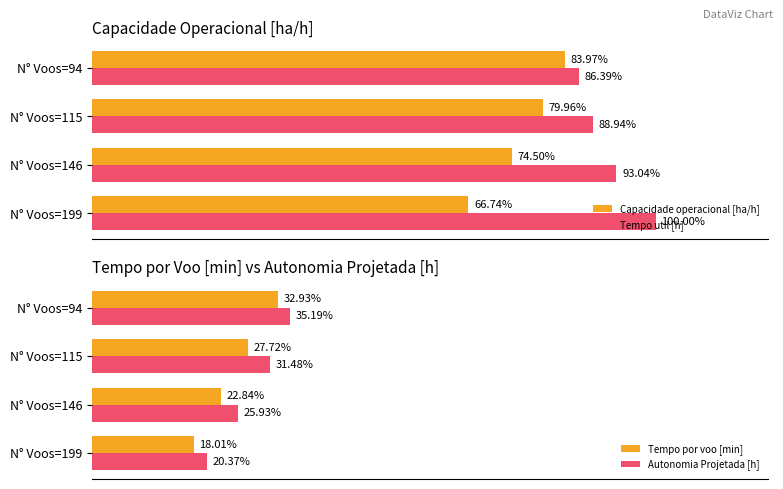

What is the maximum value shown in the chart?

100.0